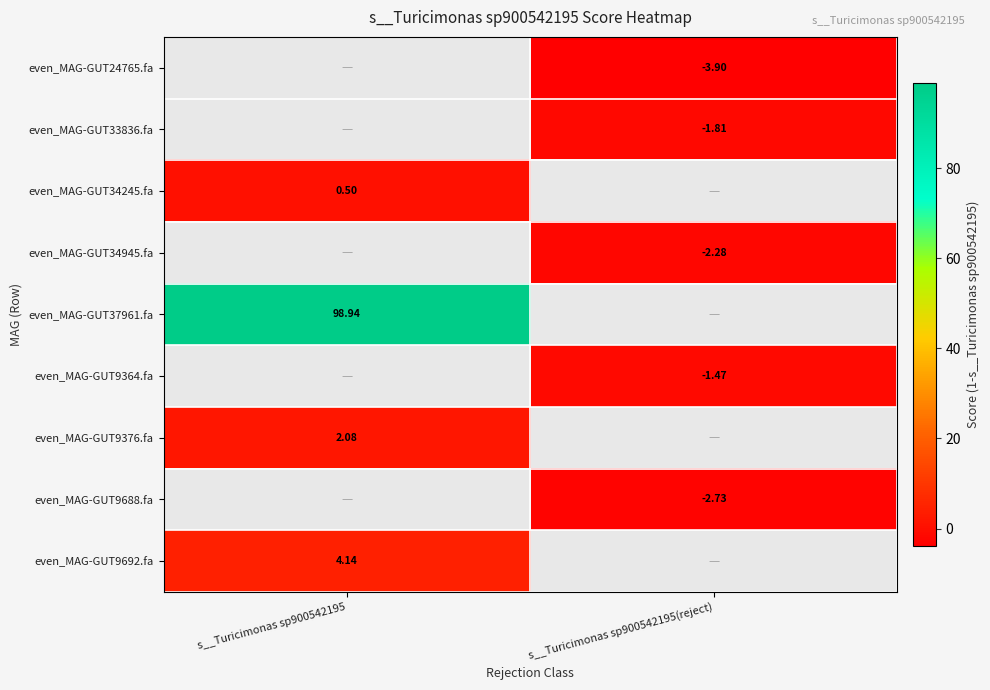

Is the value of even_MAG-GUT9376.fa at s__Turicimonas sp900542195 greater than the value of even_MAG-GUT9688.fa at s__Turicimonas sp900542195(reject)?

Yes